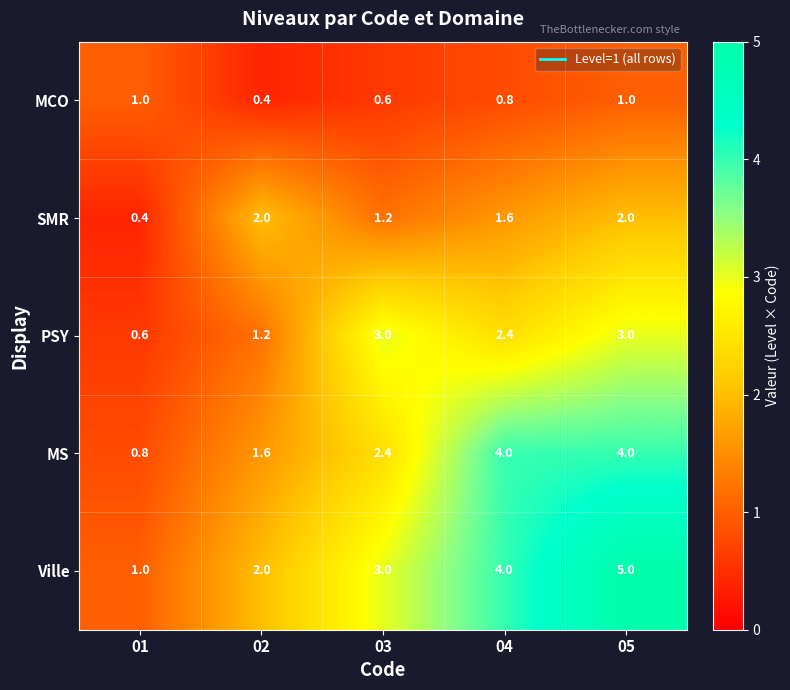

Which series has the largest range (max minus min)?

Ville